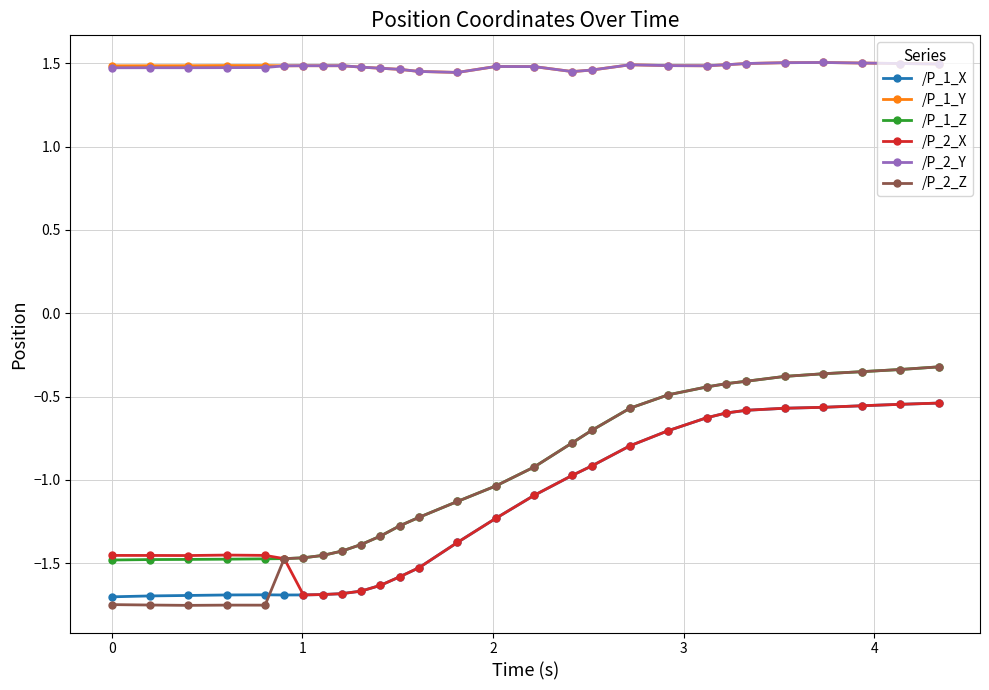

True or false: /P_1_Y and /P_2_X cross at least once.

False